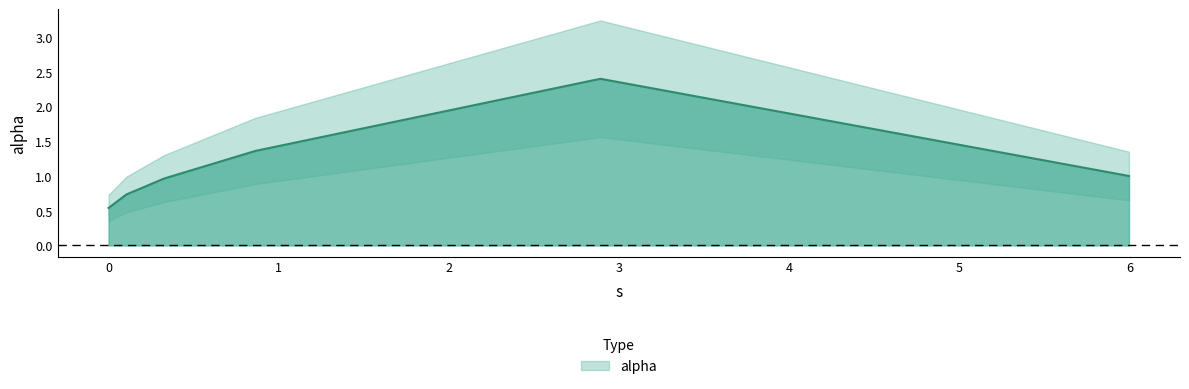

The value at 0.0 is 0.5. True or false?

True